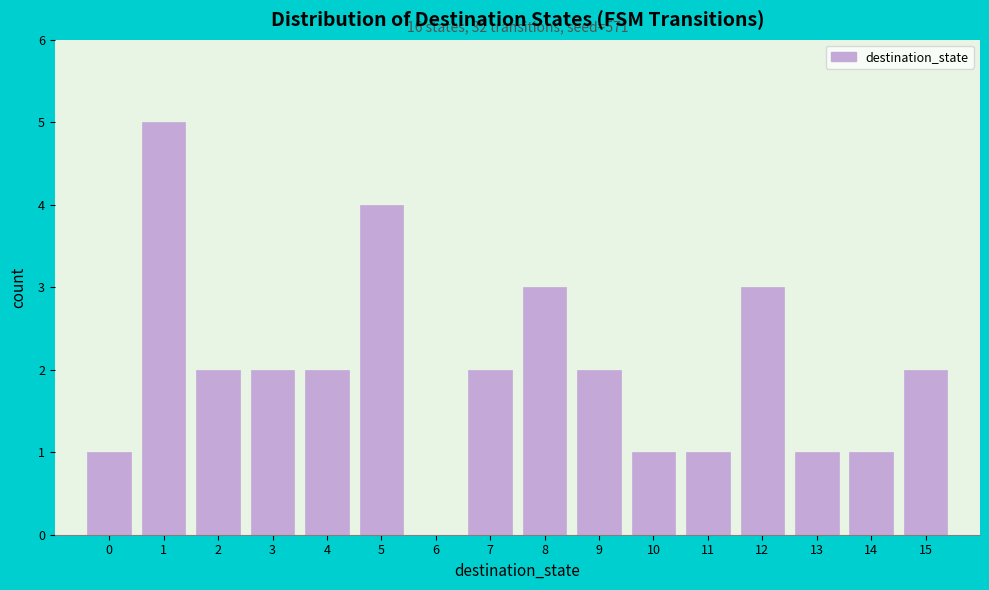

Reading right to left, transcribe all the data shown in this chart.

15=2	14=1	13=1	12=3	11=1	10=1	9=2	8=3	7=2	6=0	5=4	4=2	3=2	2=2	1=5	0=1